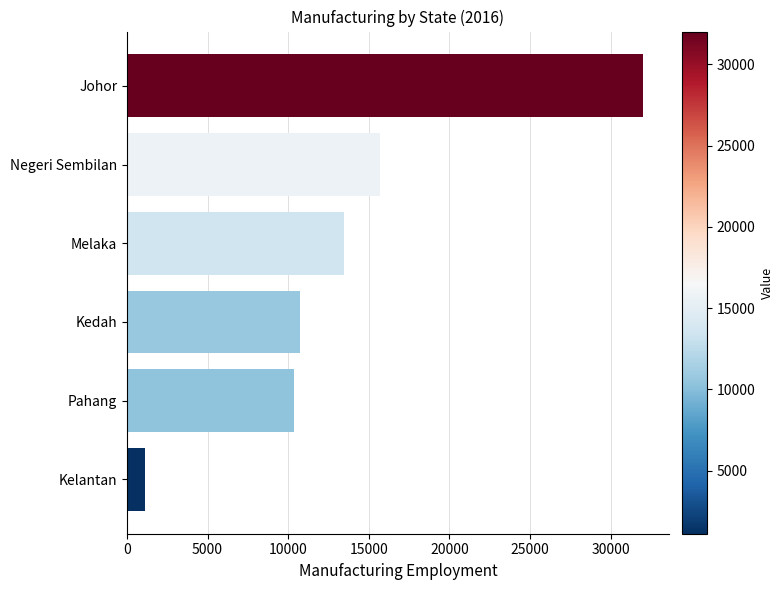

What is the maximum value shown in the chart?

32020